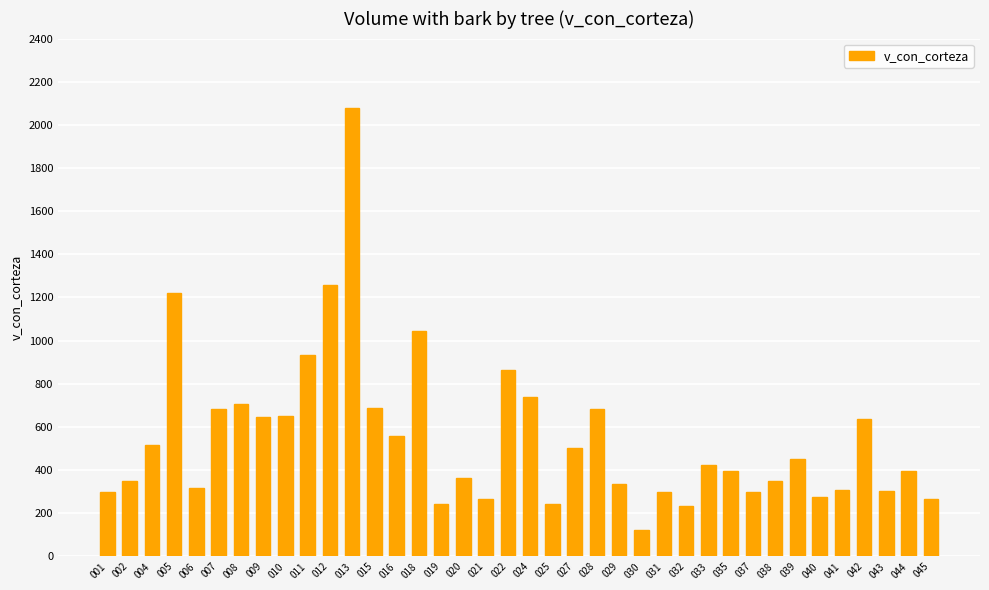

What value does the data have at 012?

1257.4